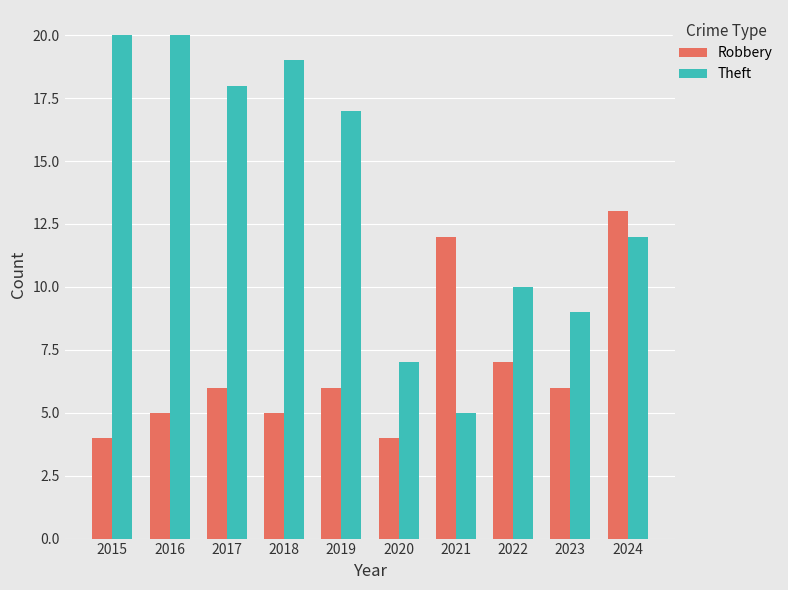

Which series has the largest total across all categories?

Theft